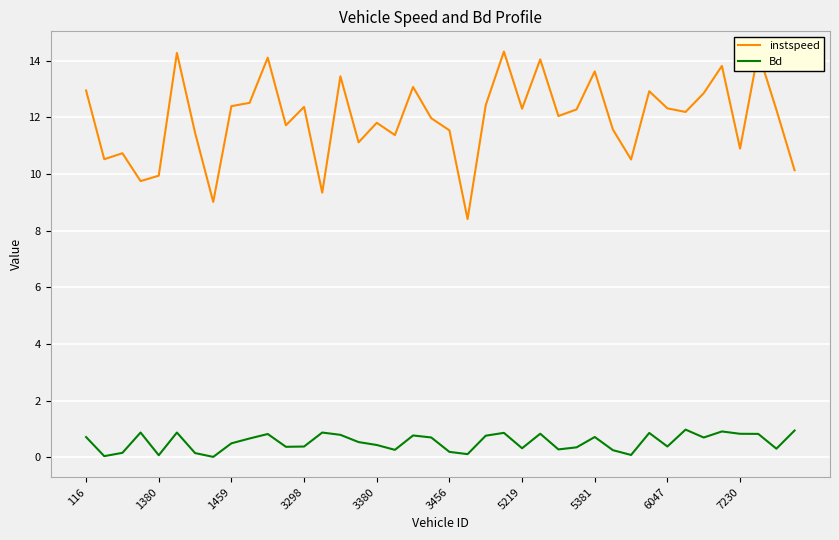

Count the number of data series in this chart.

2